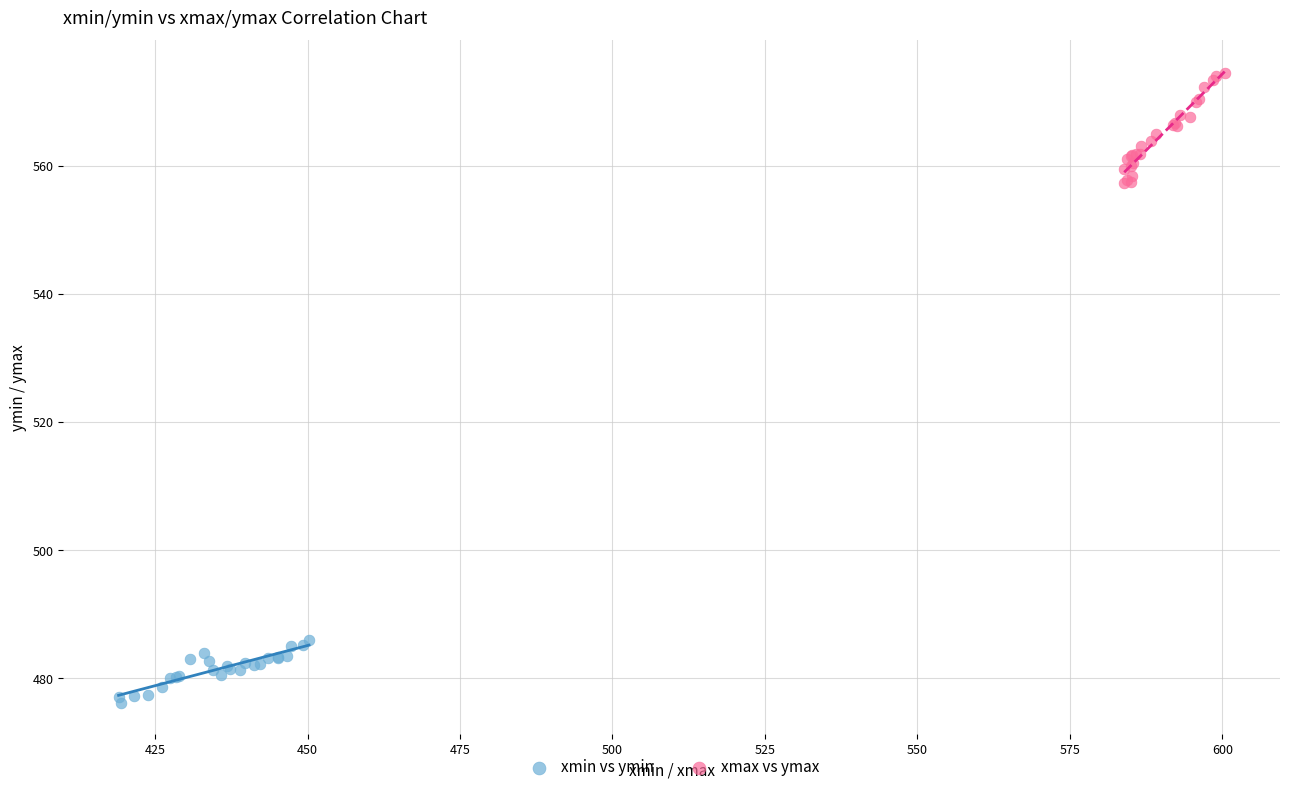

Which series reaches the maximum Y coordinate?

xmax vs ymax